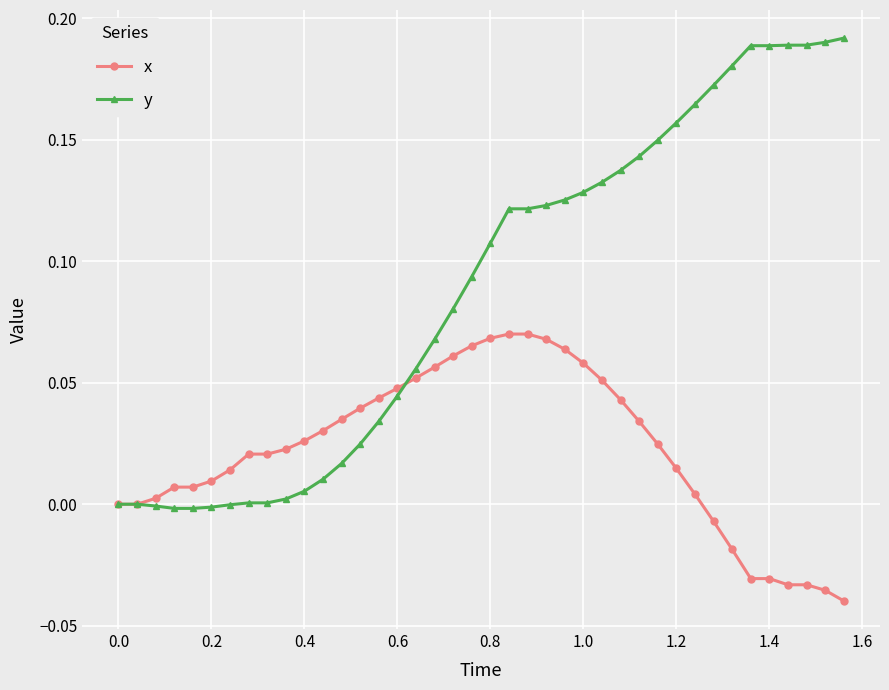

Which series has the largest range (max minus min)?

y